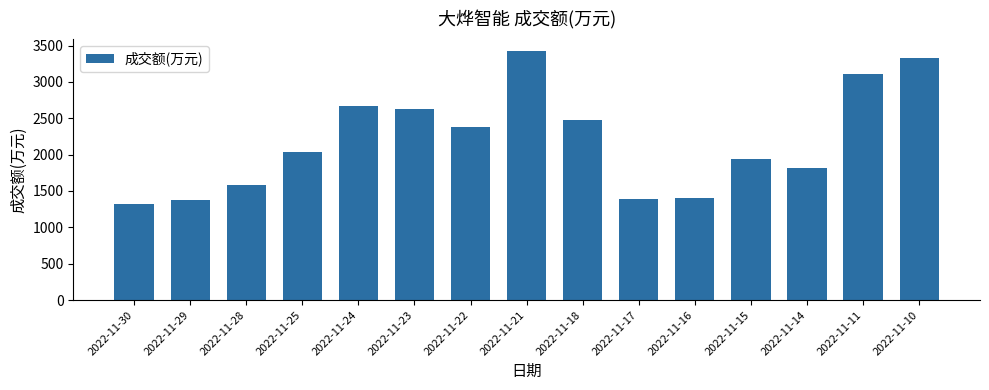

What is the difference between the second highest and minimum values?

2001